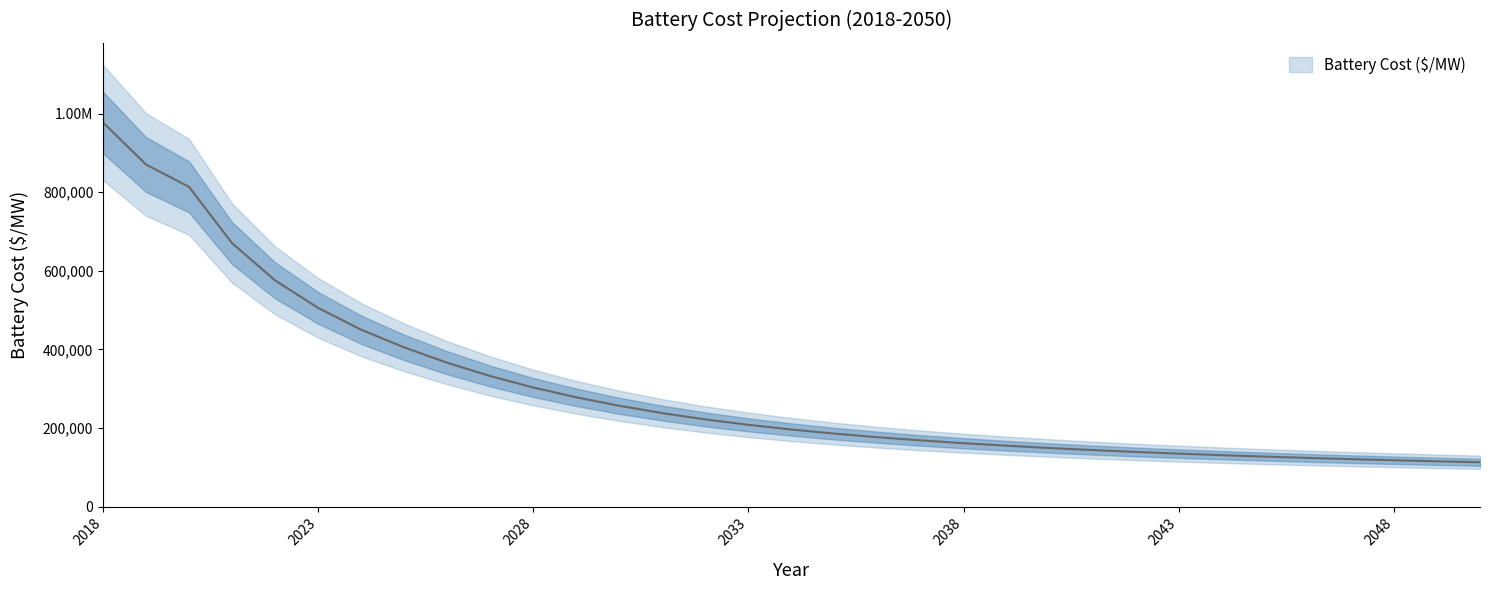

True or false: the data shows 108768.0 at 2036.

False